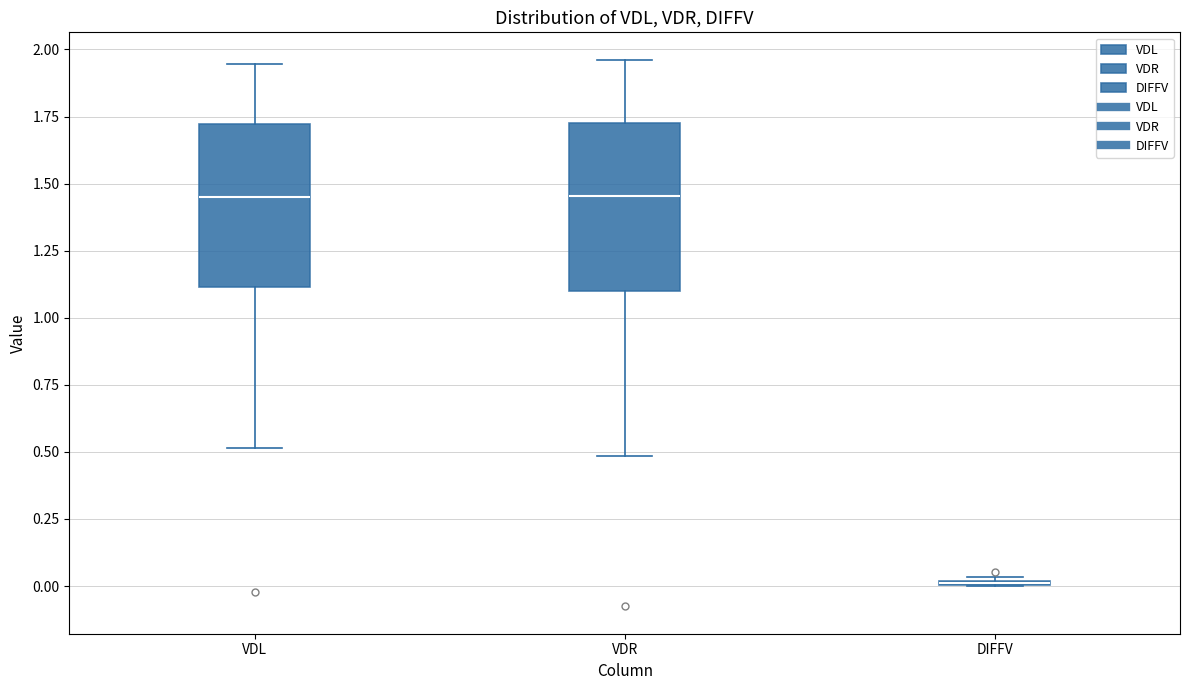

Reading left to right, read every box against the y-axis: the position of its median line, the range the box covers, and the ends of its whiskers. The values are not printed on the chart, so give them approximately, as read against the axis.

VDL: median 1.45, box 1.10 to 1.70, whiskers 0.50 to 1.95
VDR: median 1.45, box 1.10 to 1.75, whiskers 0.50 to 1.95
DIFFV: box collapsed to a line at 0.00, whiskers 0.00 to 0.05